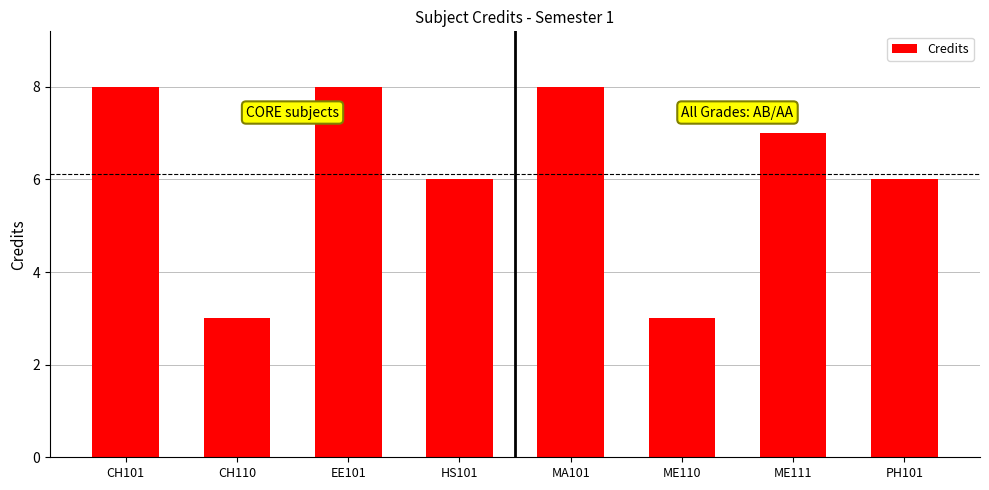

Are the bars grouped side by side (vs. stacked)?

No